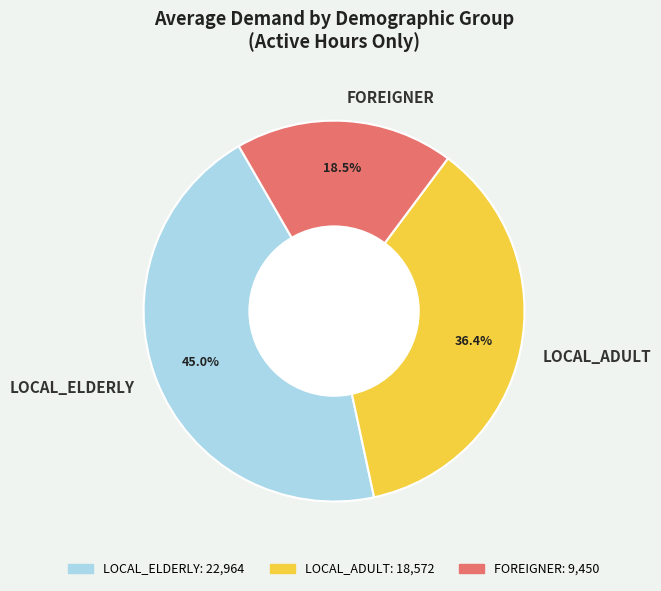

Which category has the smallest portion of the pie?

FOREIGNER